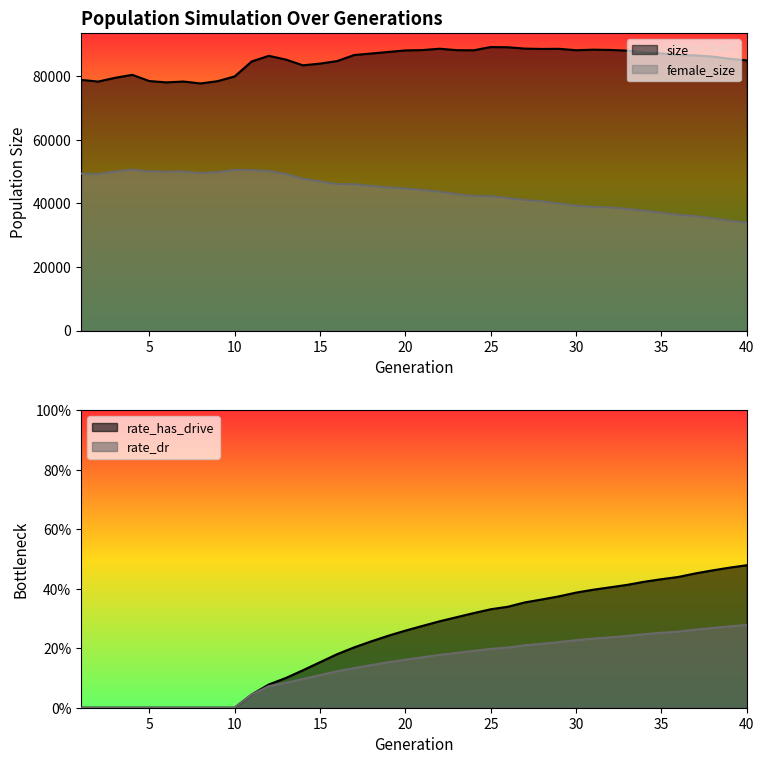

True or false: rate_has_drive and rate_dr cross at least once.

False